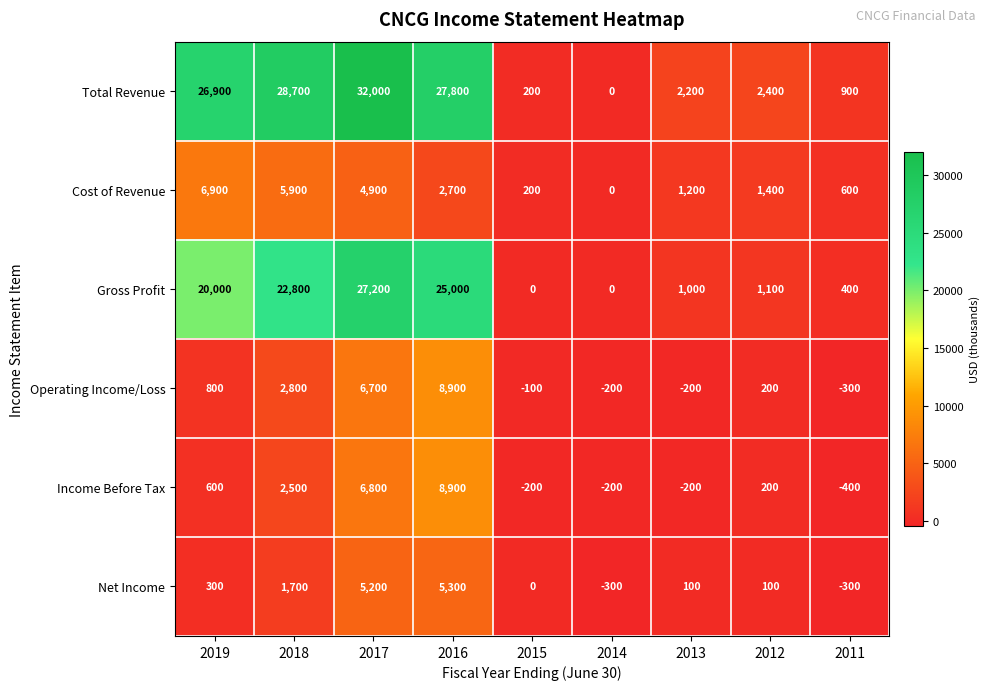

Which series has the largest total across all categories?

Total Revenue